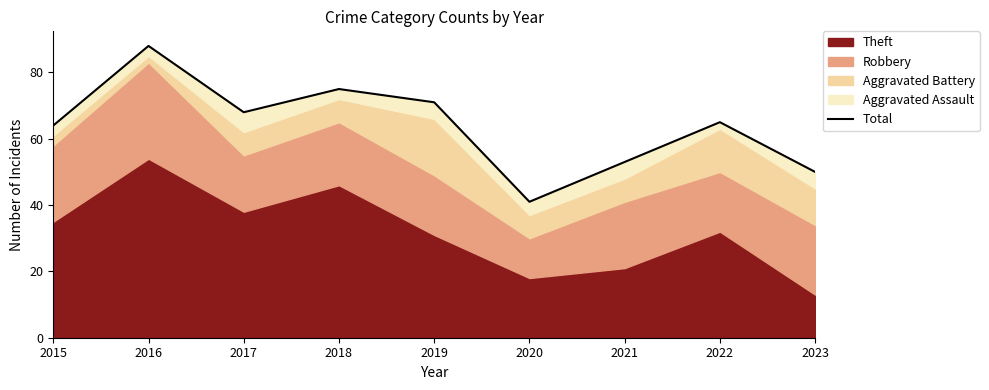

The chart shows a value of 109 at 2022. True or false?

False